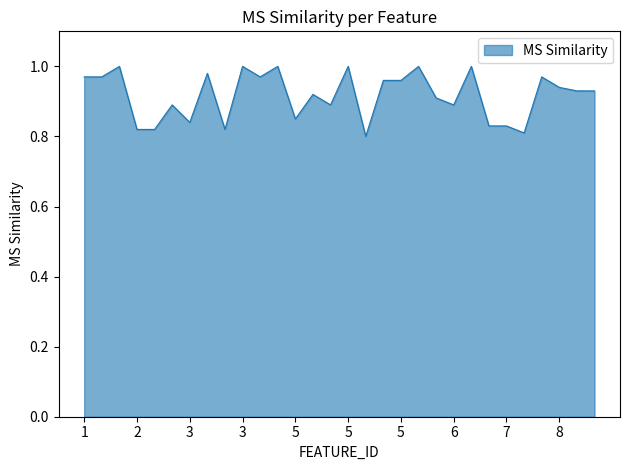

True or false: the data has more than 2 interior local peaks.

True